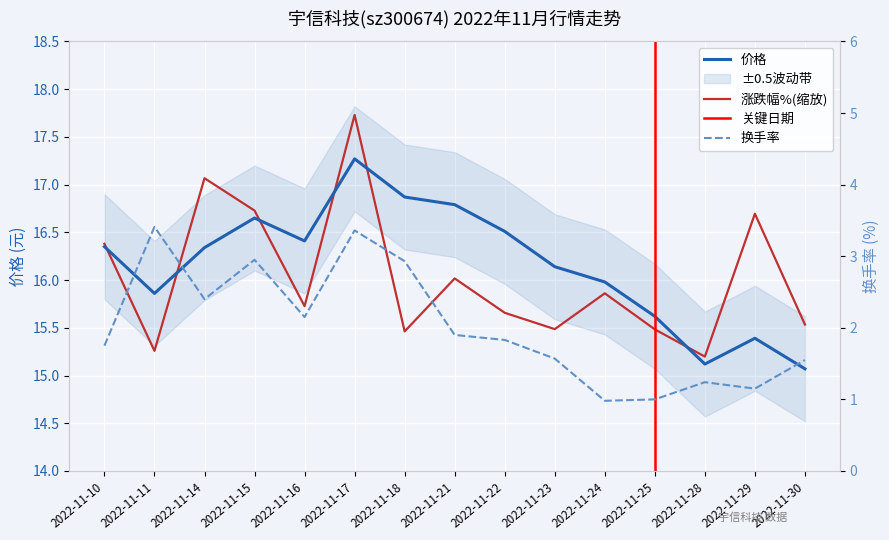

How many categories are shown in the chart?

15